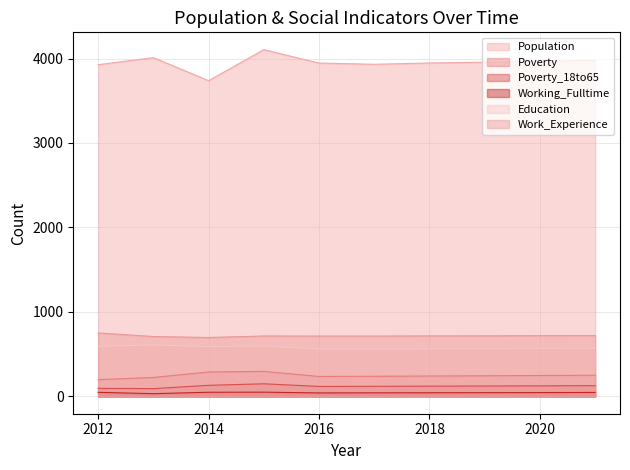

What is the minimum value shown in the chart?

32